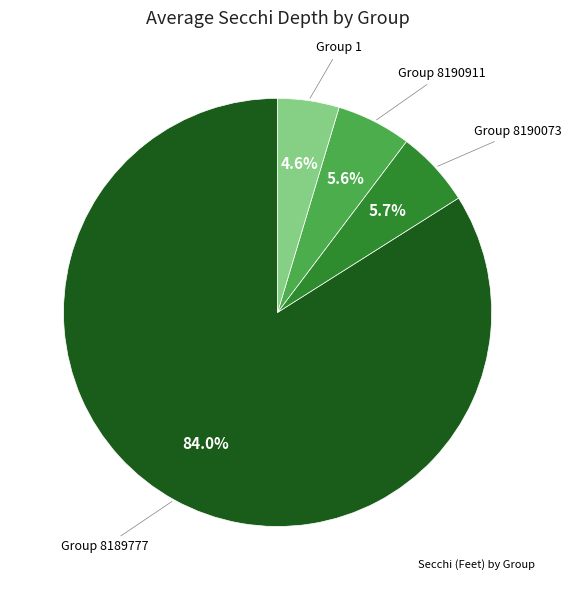

Is there any slice that represents more than half of the pie?

Yes